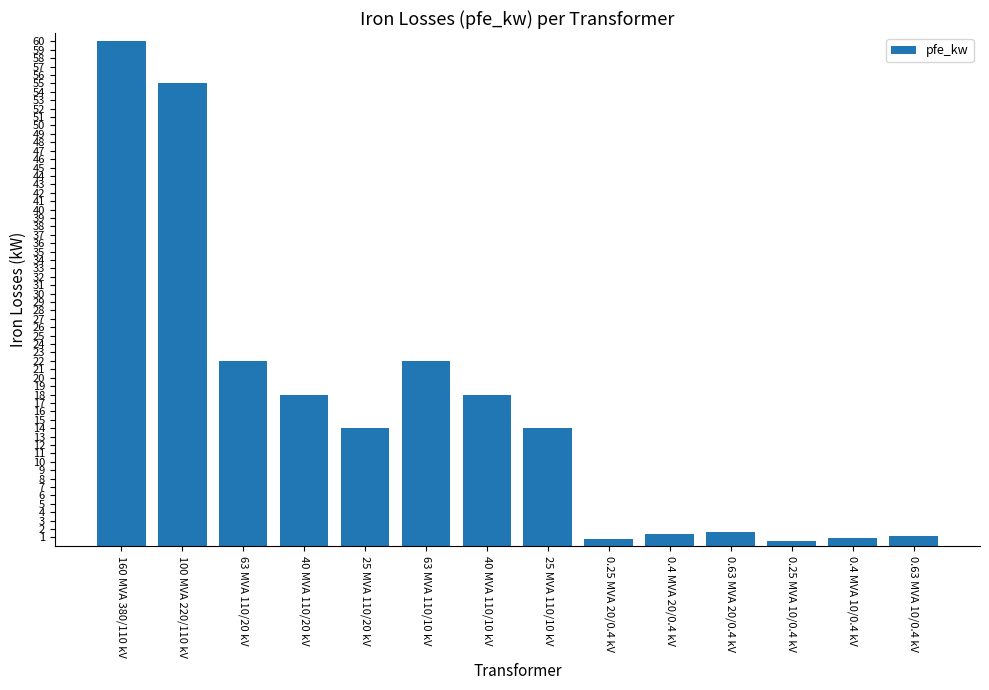

Where does the data first go above 14?

160 MVA 380/110 kV